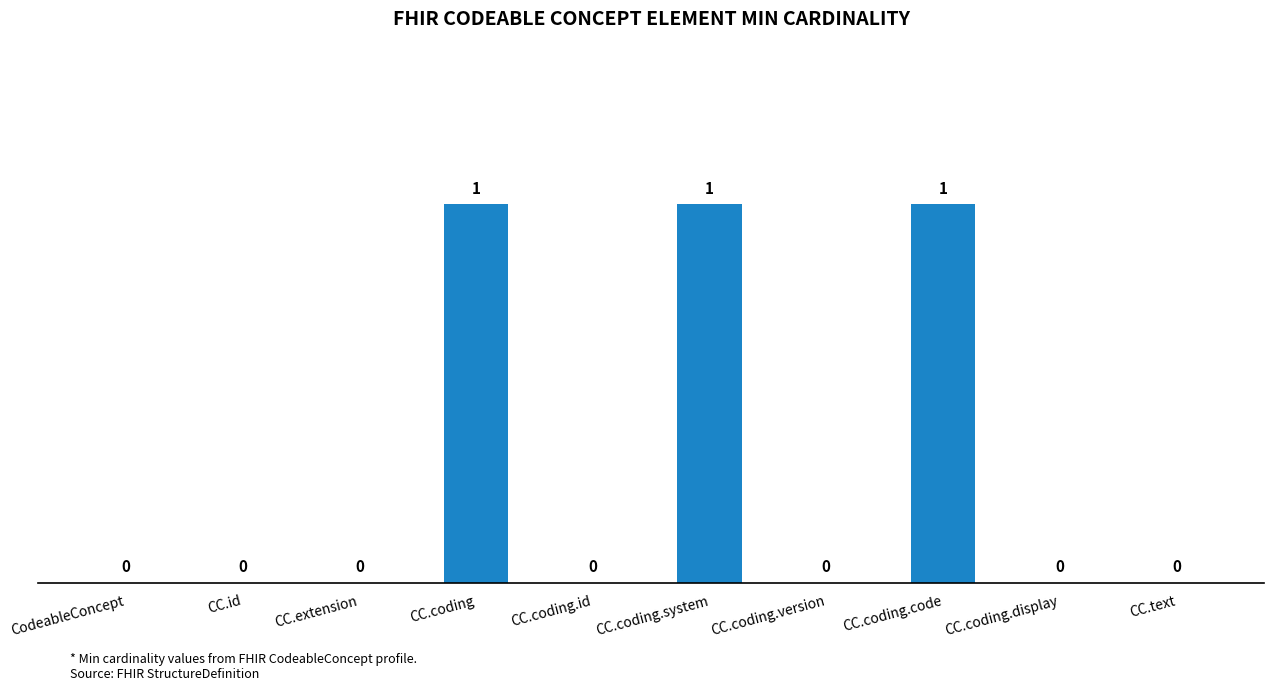

What is the sum of all values?

3